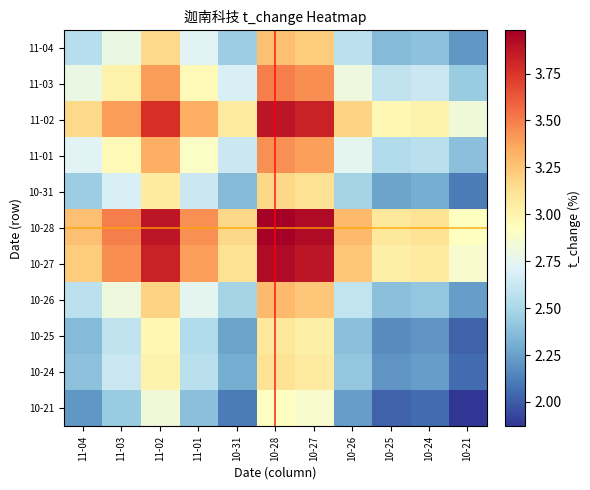

Which has a higher value, 10-26 or 11-04?

10-26